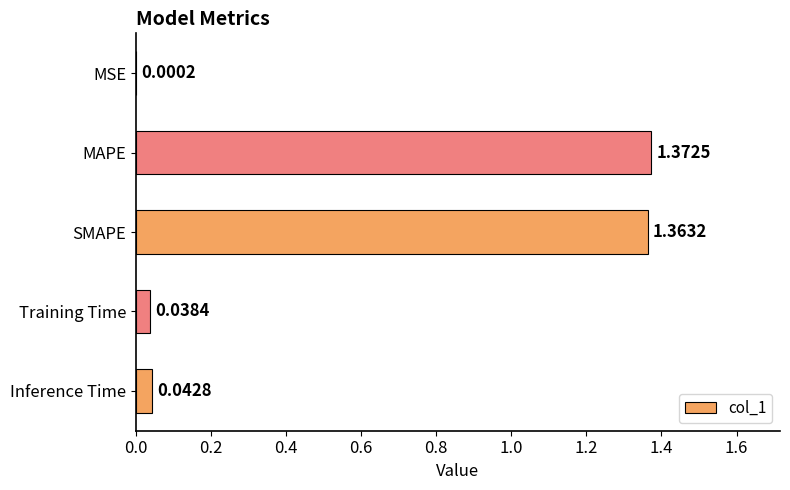

Between Training Time and MAPE, which is larger?

MAPE